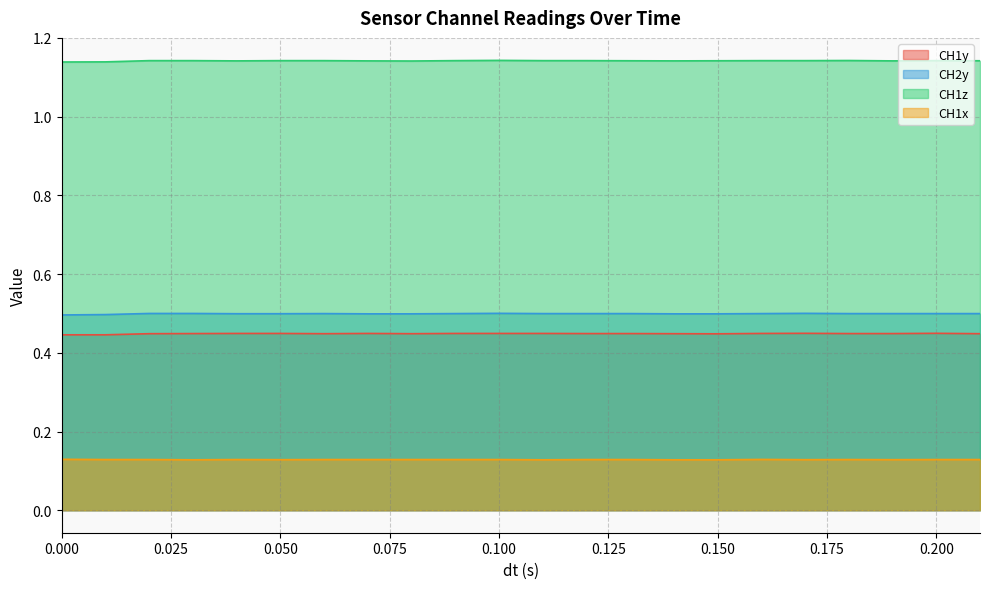

Which label corresponds to the smallest value in the chart?

0.03